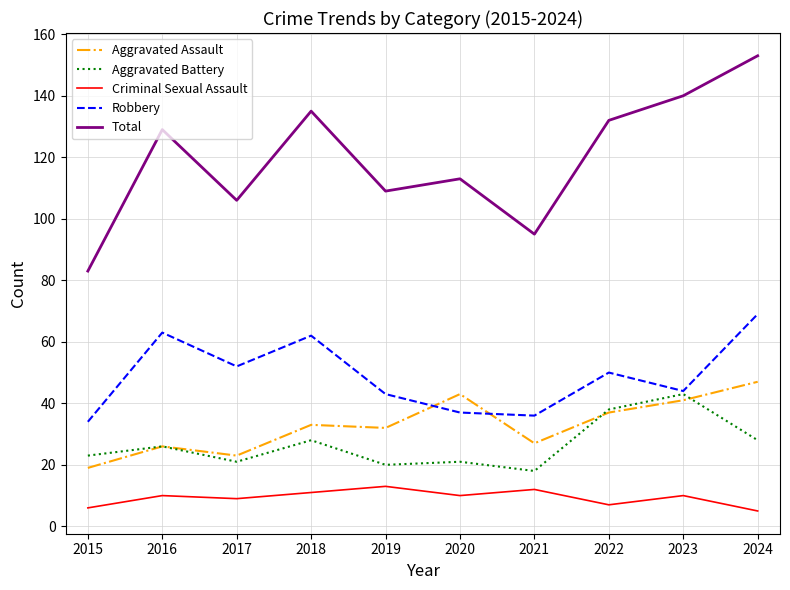

Does the chart have visible grid lines?

Yes